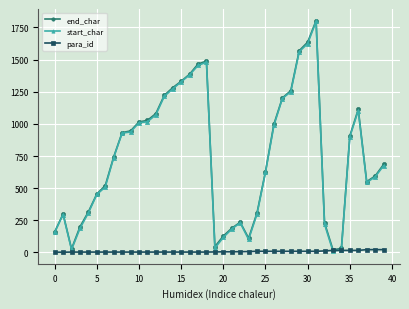

Does the chart have visible grid lines?

Yes